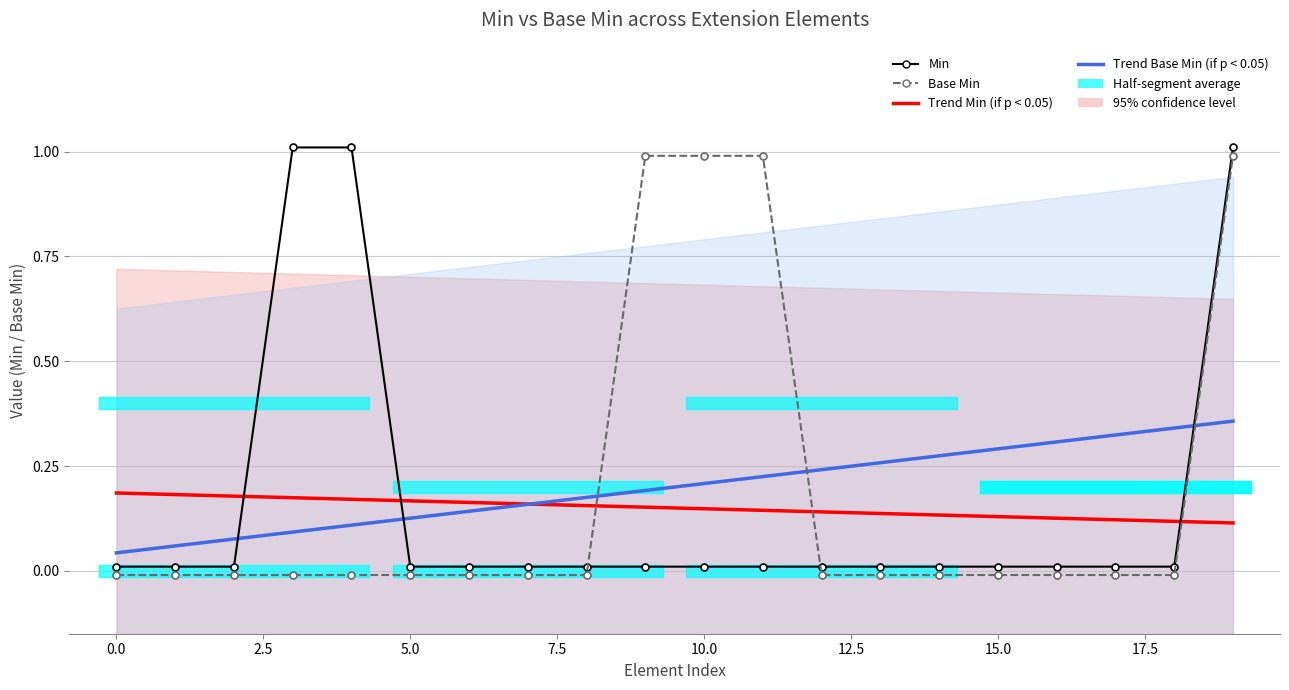

What is the average value of the Trend Base Min (if p < 0.05) series?

0.2